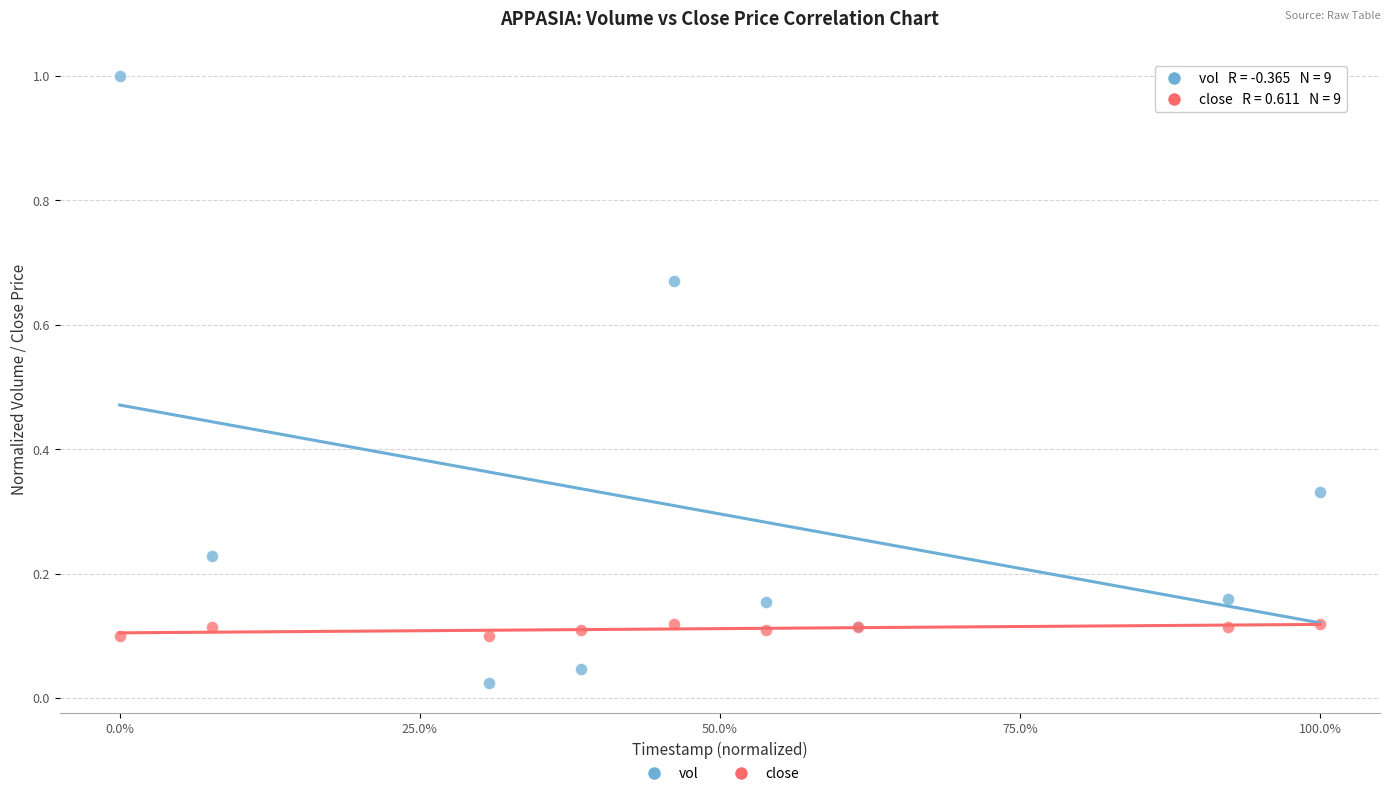

Which series contains the lowest Y value?

vol